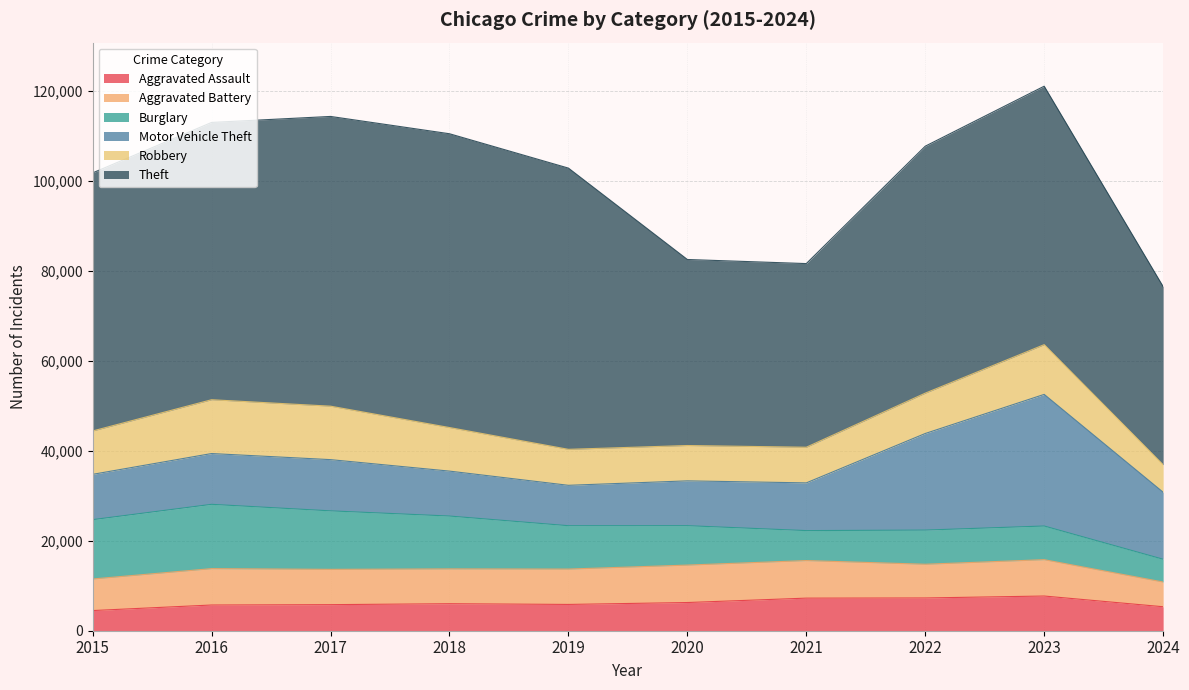

How many values in the Aggravated Battery series are below 7858?

5